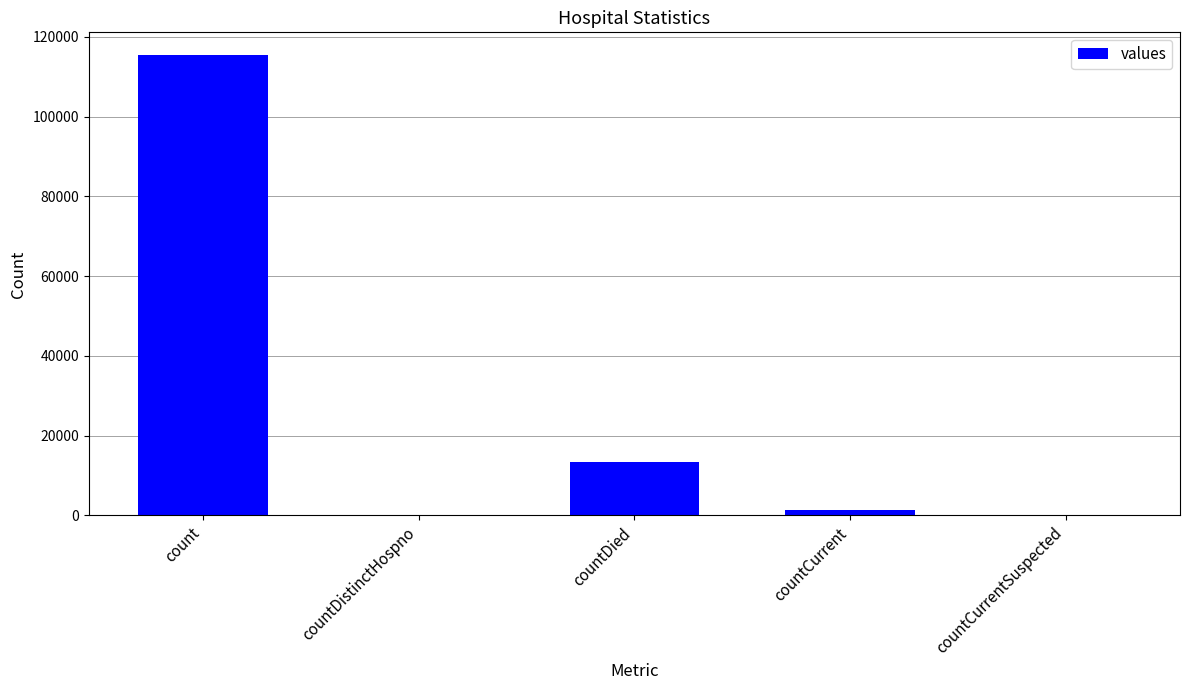

What is the greatest value displayed?

115379